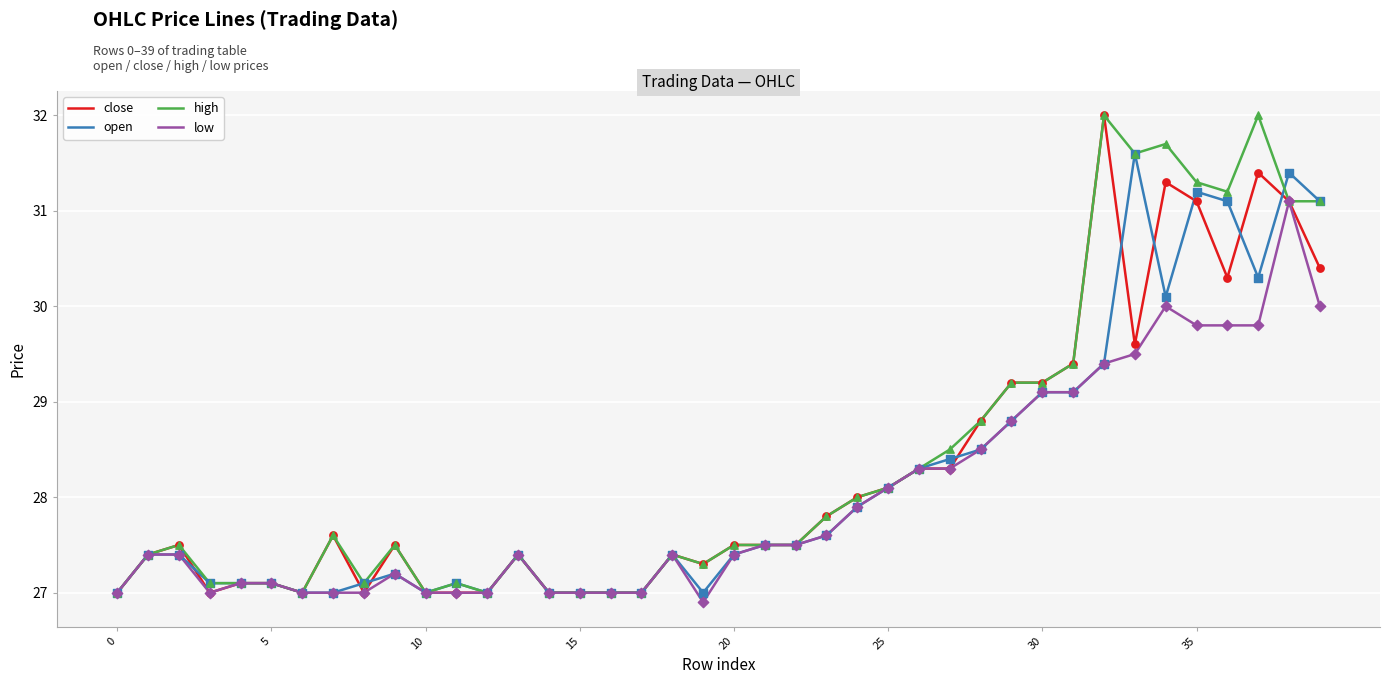

List the series in order of their overall mean, highest first.

high, close, open, low